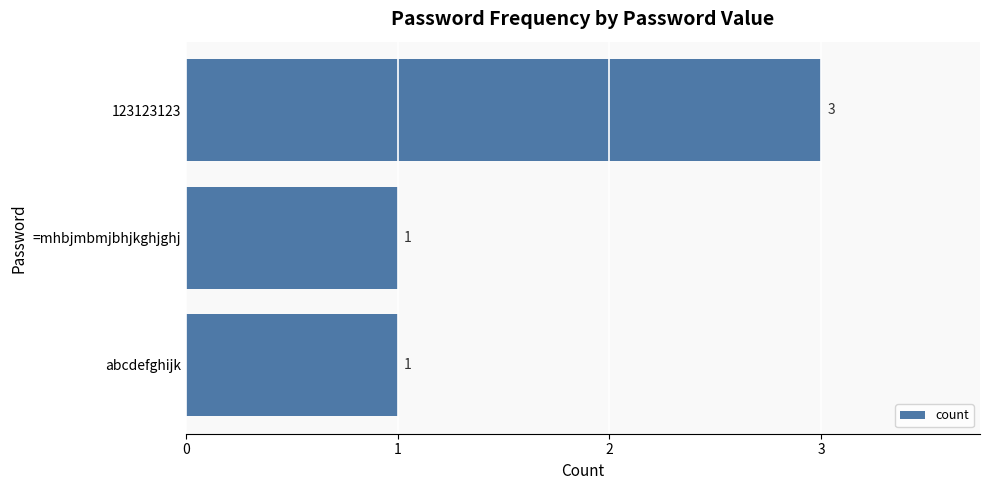

What is the maximum value shown in the chart?

3